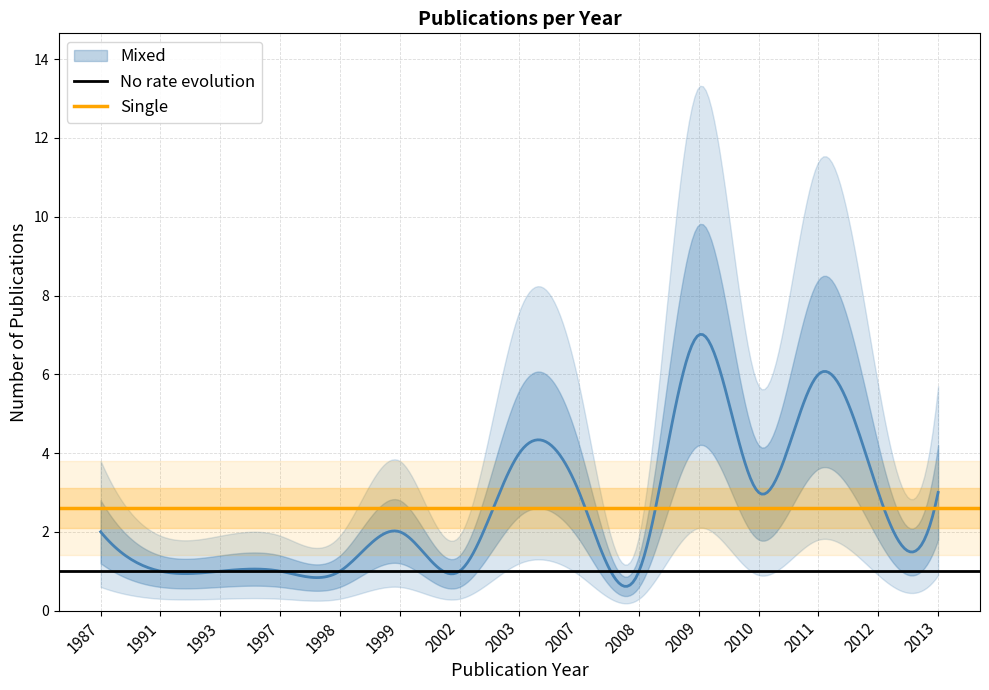

Is the value of Single at 1987 greater than the value of No rate evolution at 1987?

Yes